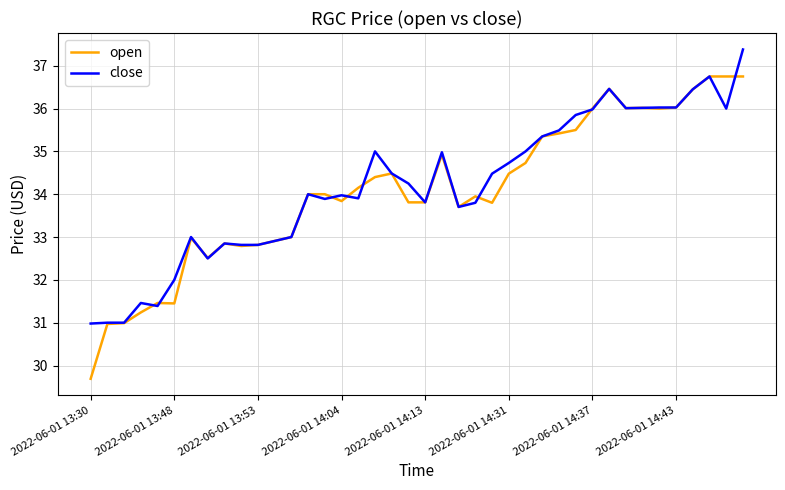

Rank the series by their maximum value, from highest to lowest.

close, open